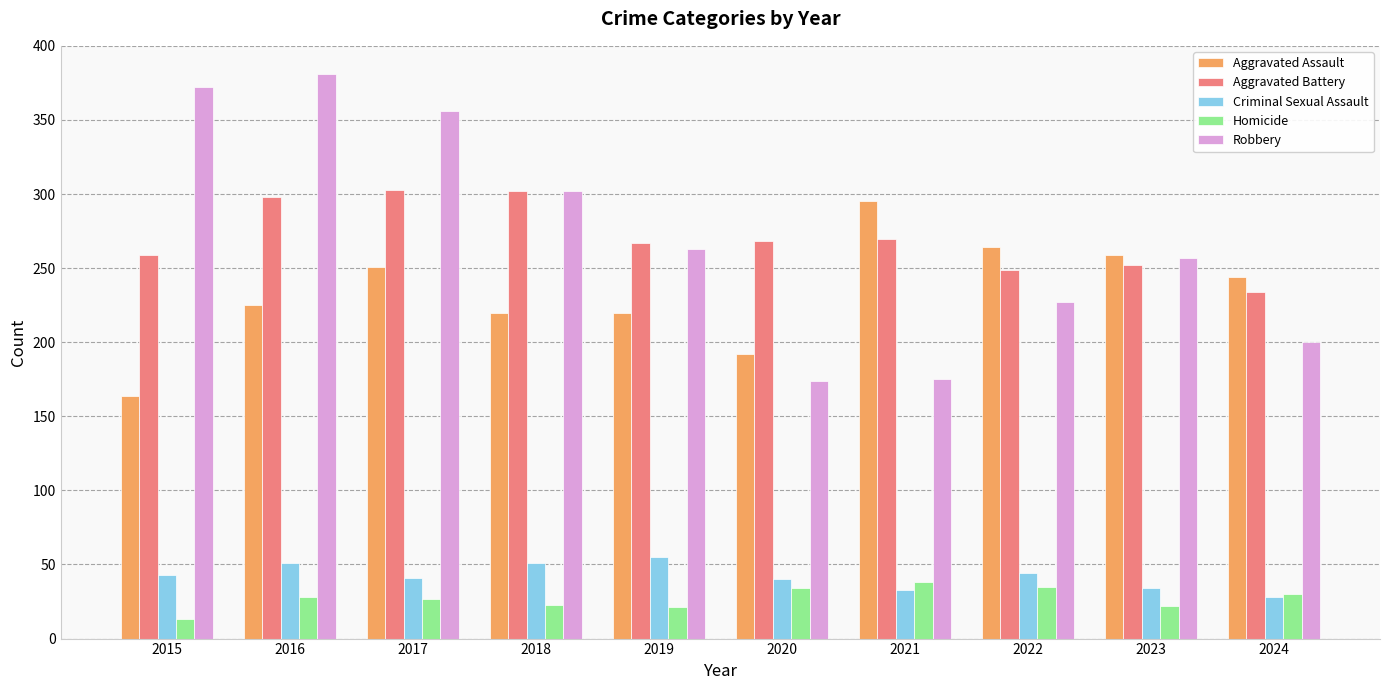

List the series in order of their peak value, highest first.

Robbery, Aggravated Battery, Aggravated Assault, Criminal Sexual Assault, Homicide